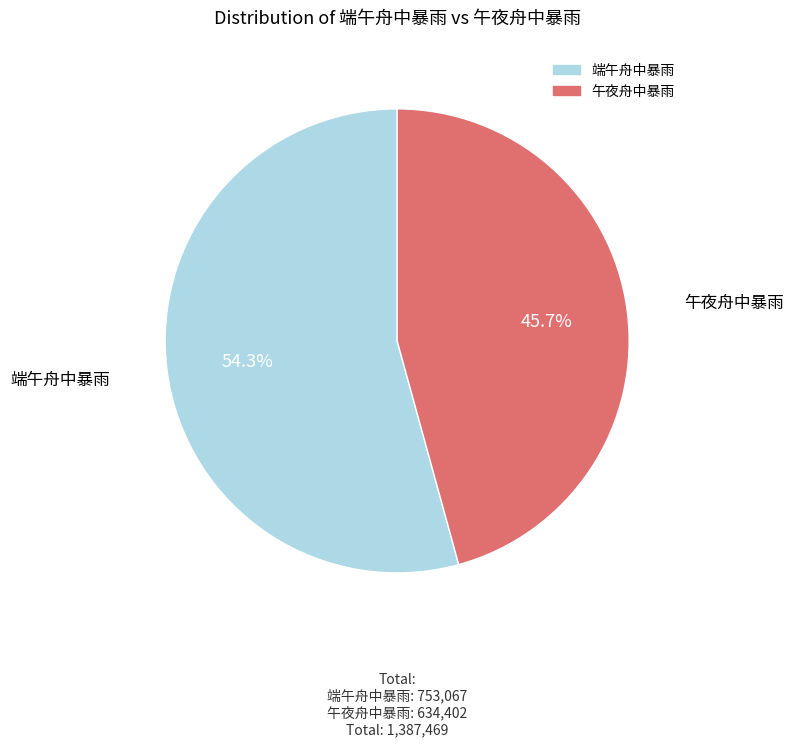

The 端午舟中暴雨 slice represents 54% of the pie. True or false?

True